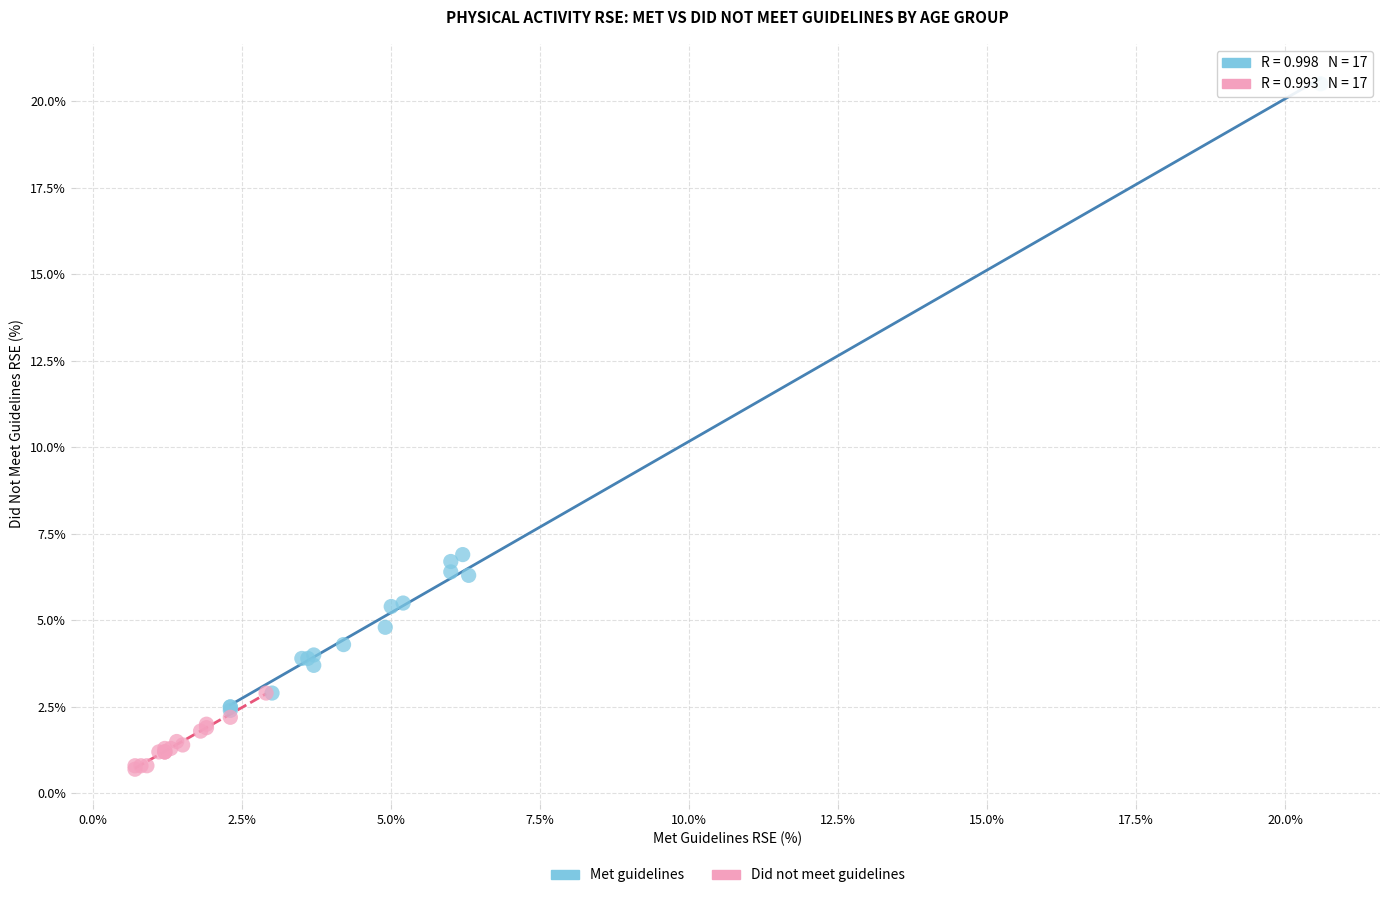

Which series reaches the minimum Y coordinate?

Did not meet guidelines